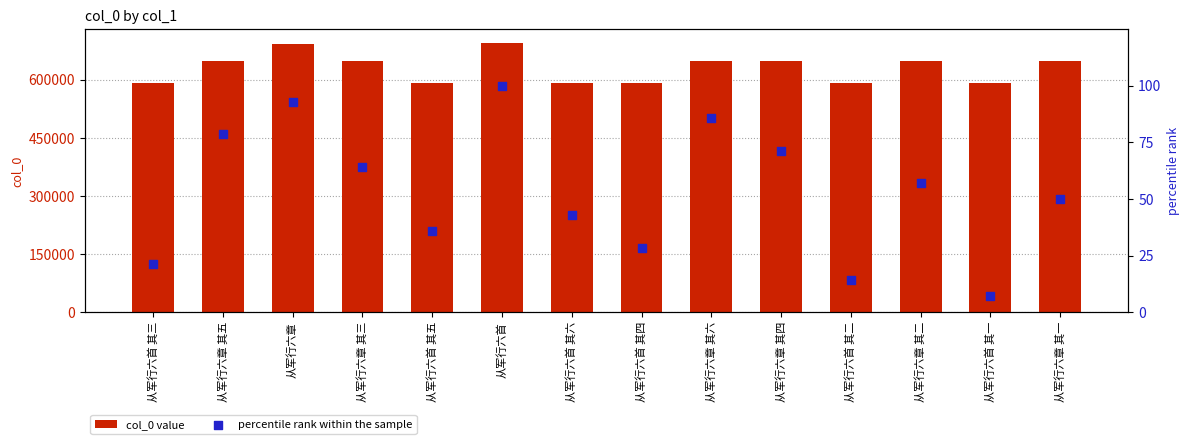

At how many categories does at least one series exceed 44543?

14